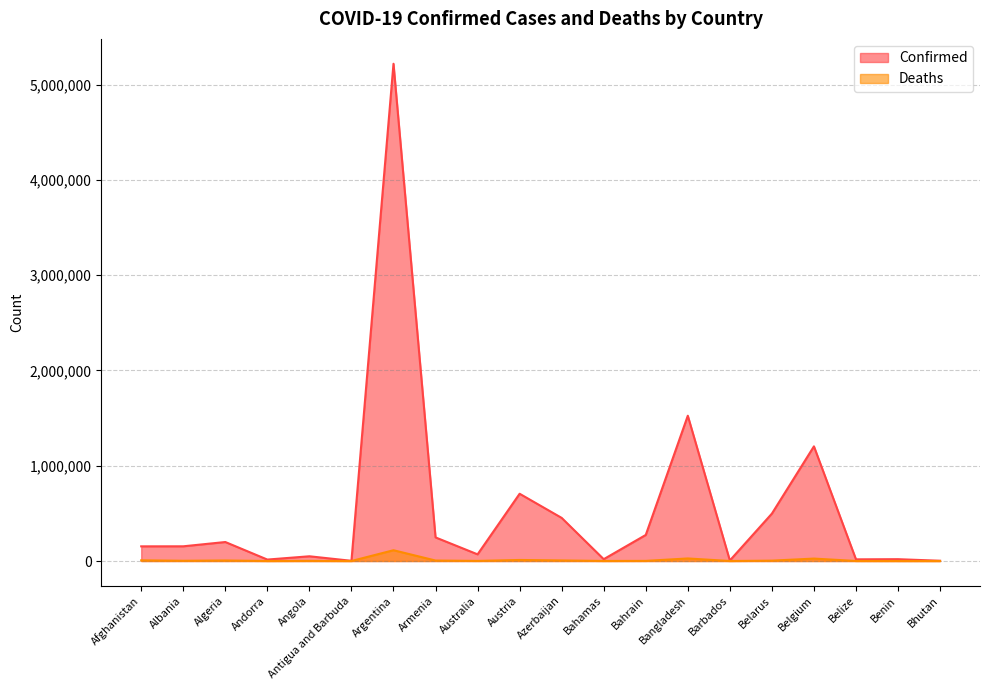

Is the value of Confirmed at Belarus greater than the value of Deaths at Austria?

Yes